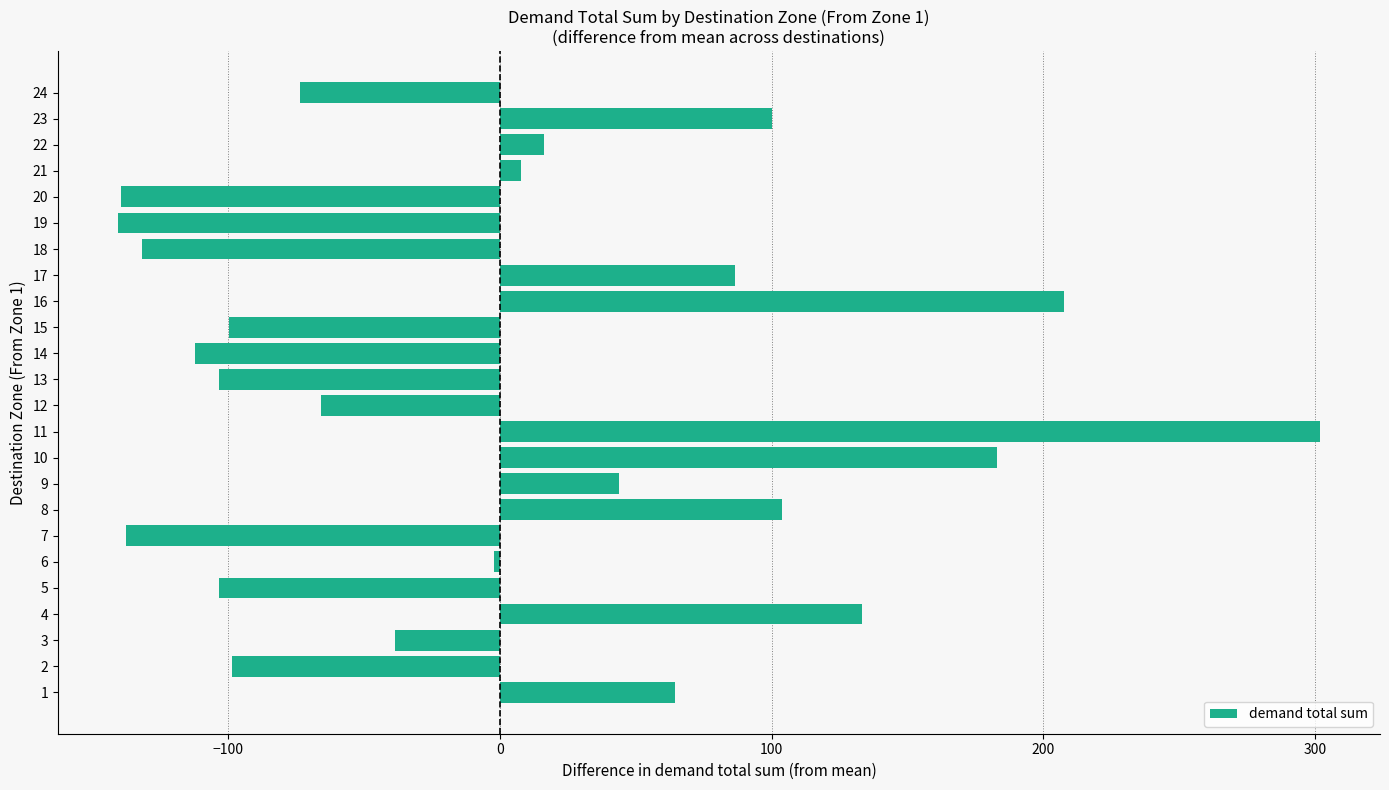

What is the change in value from 3 to 11?

+340.4